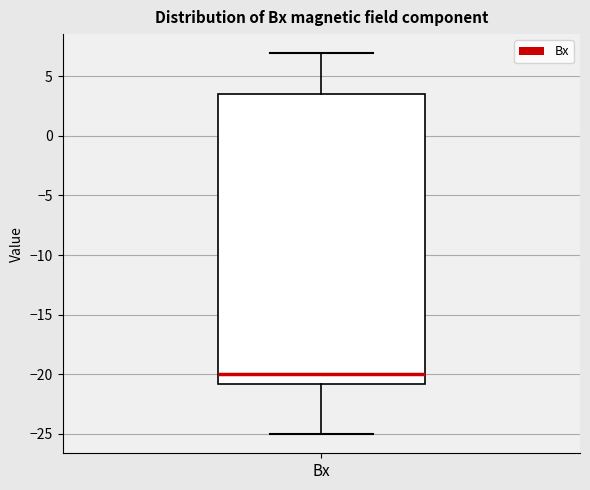

Transcribe this box plot: give where the median line is, the range the box spans, and where the two whiskers end, as read against the y-axis. The values are not printed on the chart, so give them approximately, as read against the axis.

median -20.0, box -21.0 to 3.5, whiskers -25.0 to 7.0